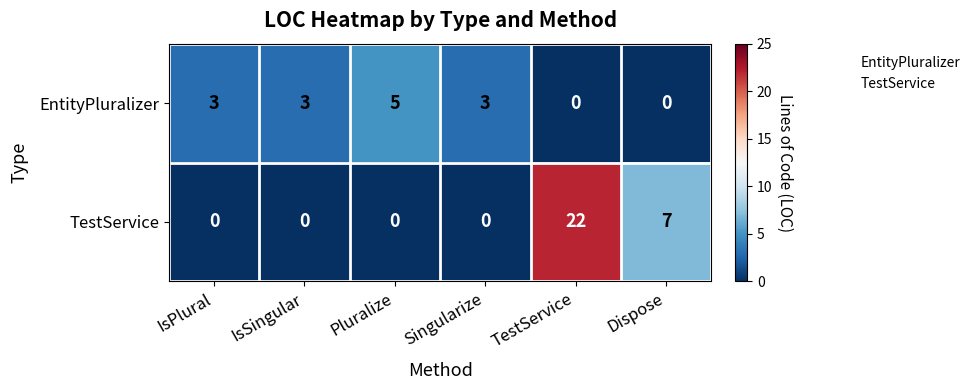

How many TestService values are between 0 and 7?

5